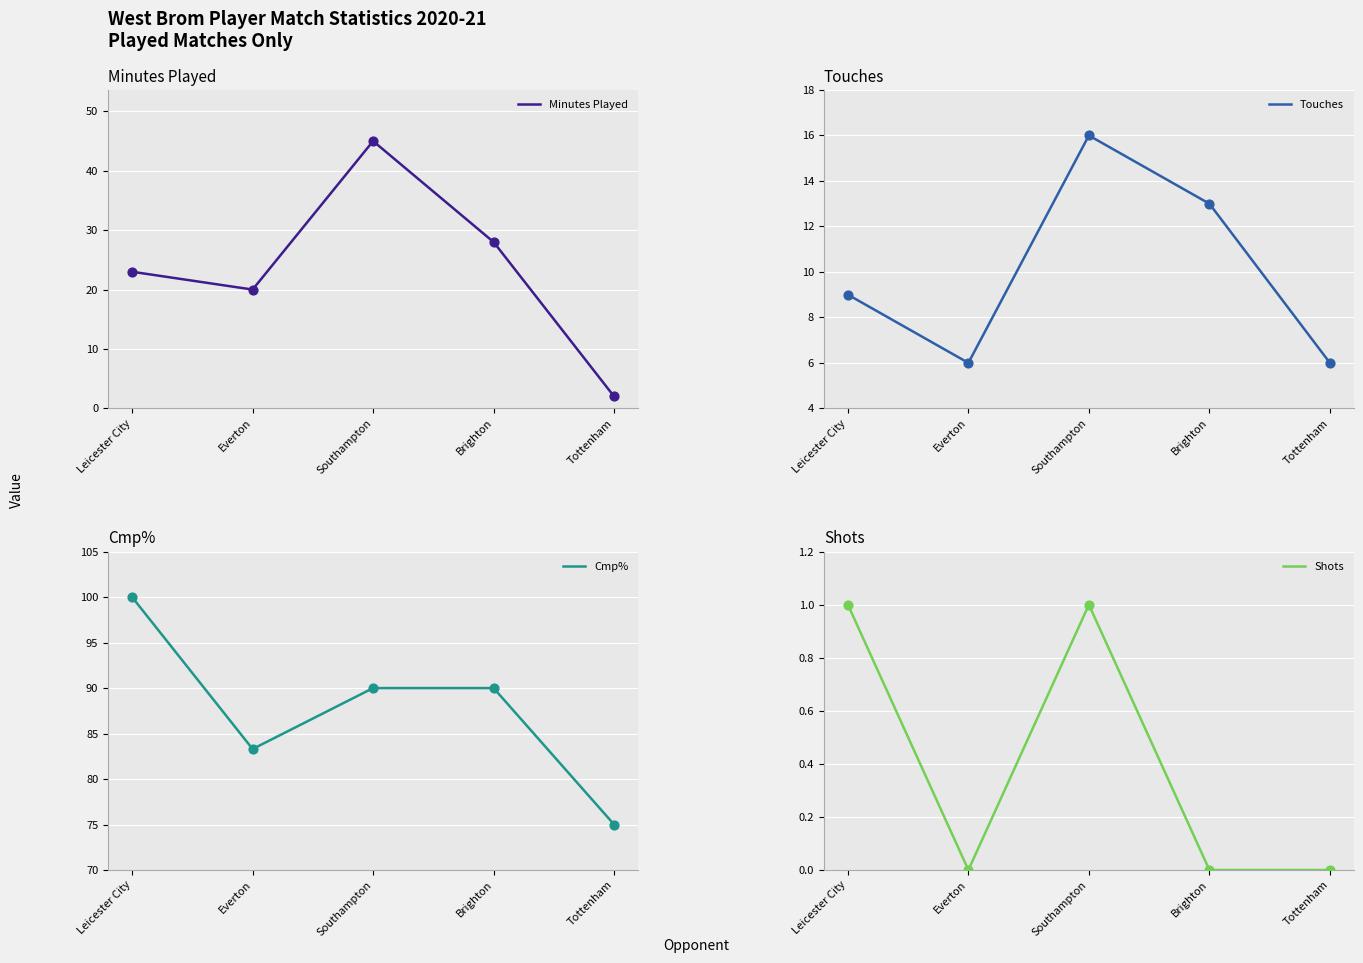

At how many categories does at least one series exceed 63?

5